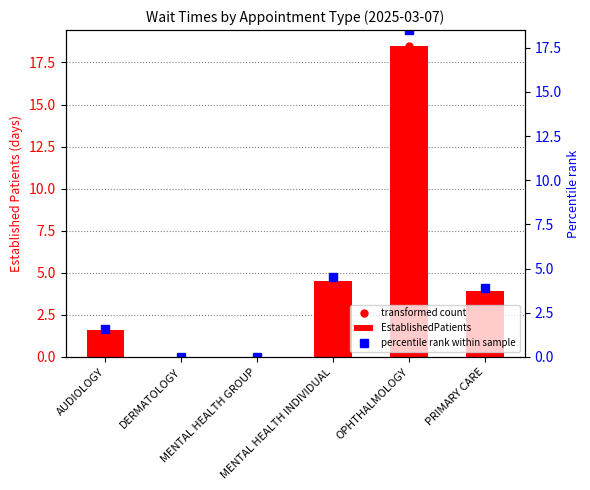

Count the number of values greater than 3.

3